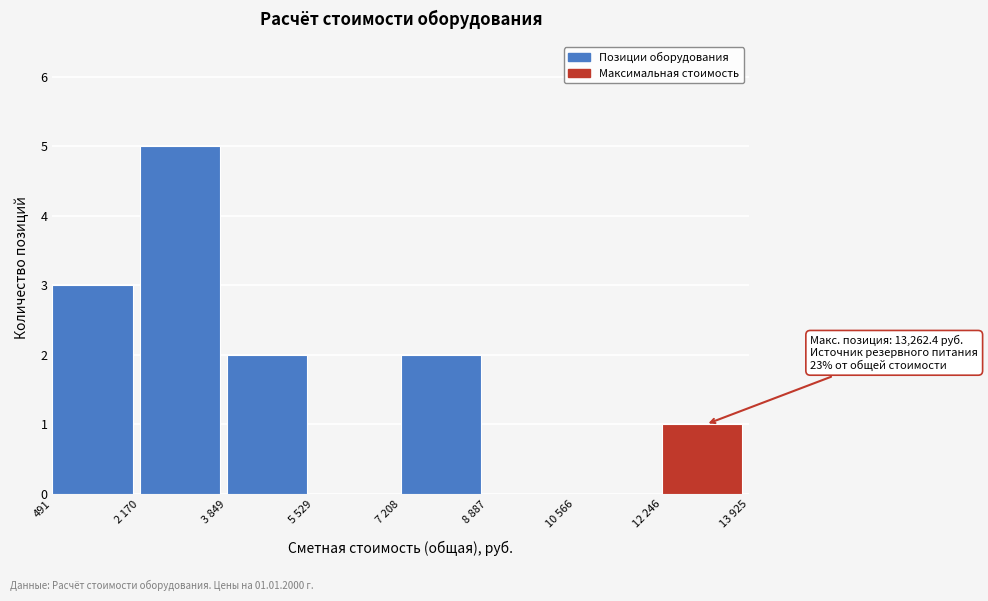

Reading left to right, extract all data points from this chart.

491=3	2 170=5	3 849=2	5 529=0	7 208=2	8 887=0	10 566=0	12 246=1